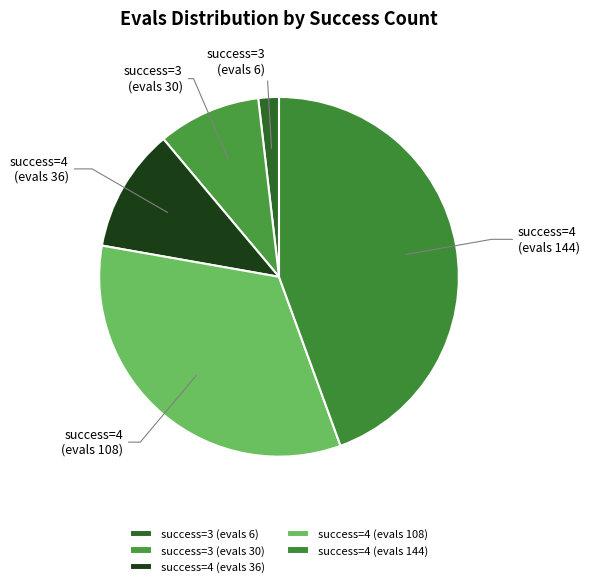

Combined, do success=4 (evals 108) and success=4 (evals 36) account for over 50%?

No